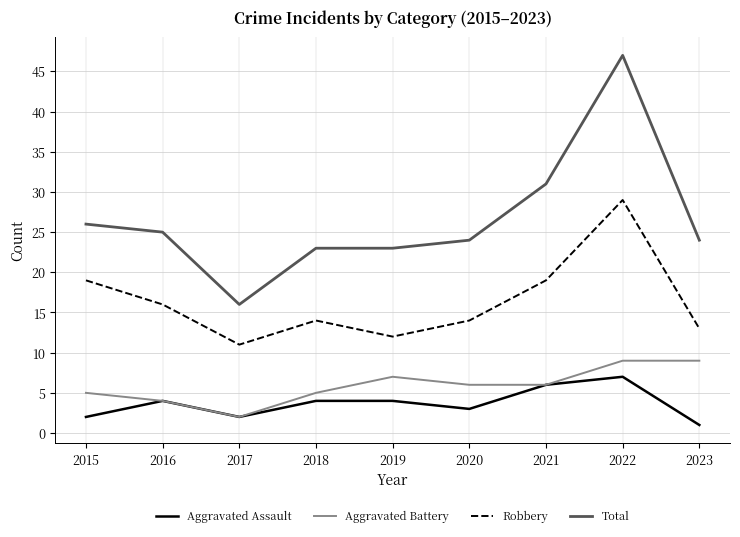

Does the chart have visible grid lines?

Yes